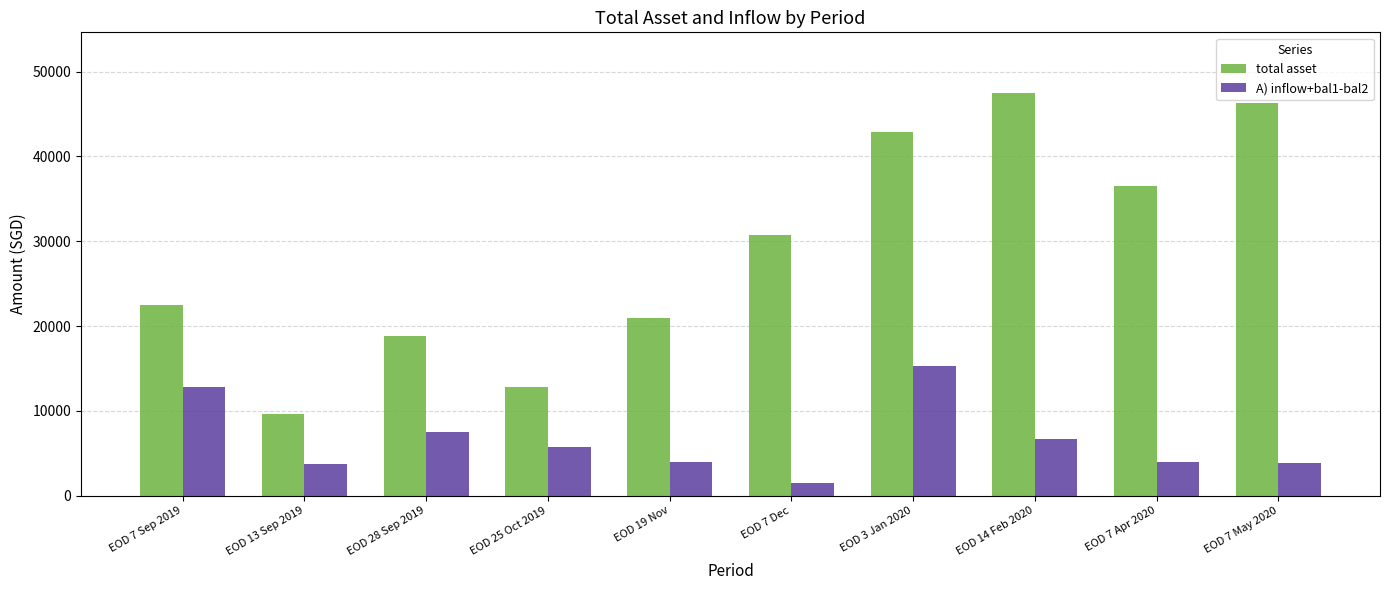

The A) inflow+bal1-bal2 series shows 3989.0 at EOD 19 Nov. True or false?

True